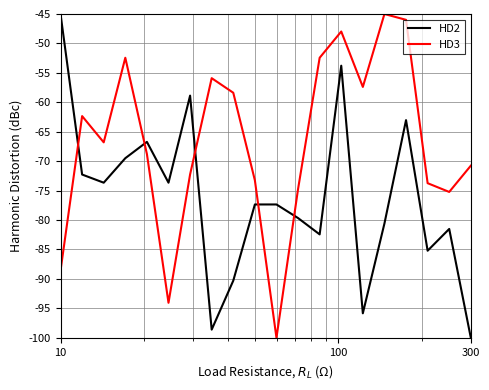

Rank the series by their average value, from highest to lowest.

HD3, HD2